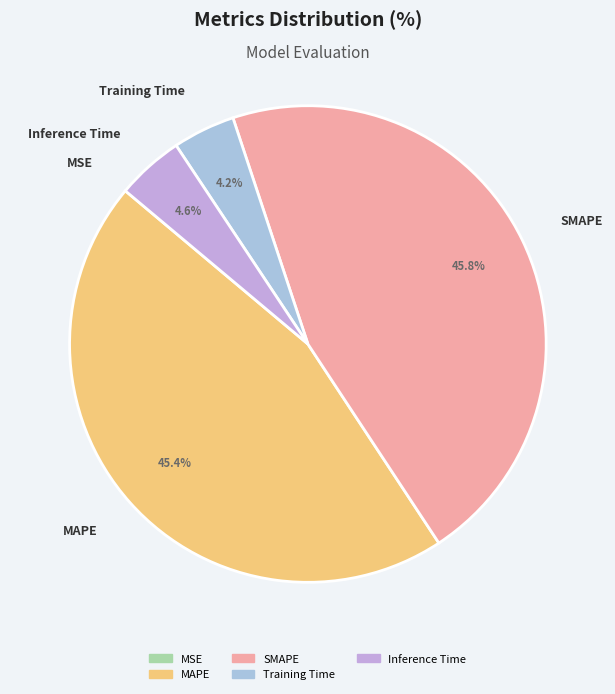

Does any single category account for the majority?

No